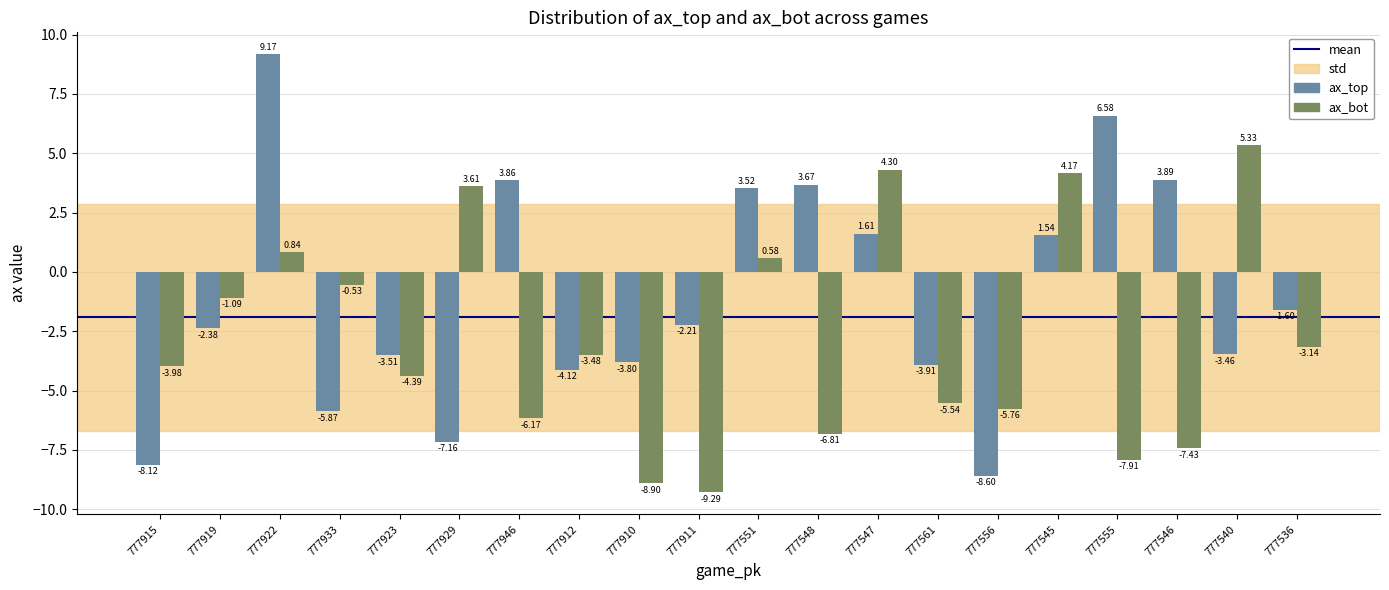

What is the sum of the ax_top values at 777556 and 777536?

-10.2